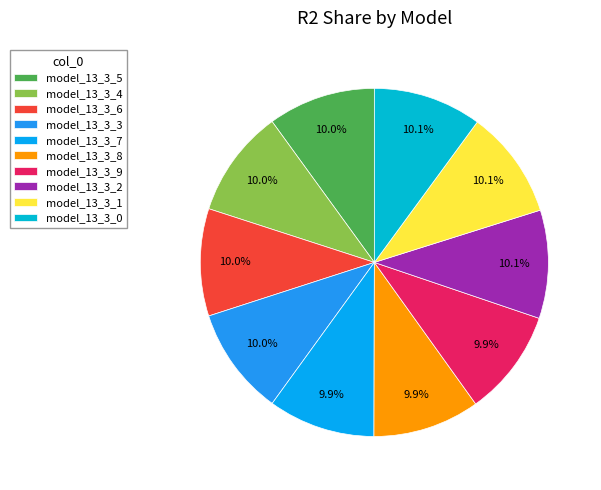

Which has a higher value, model_13_3_1 or model_13_3_2?

model_13_3_1